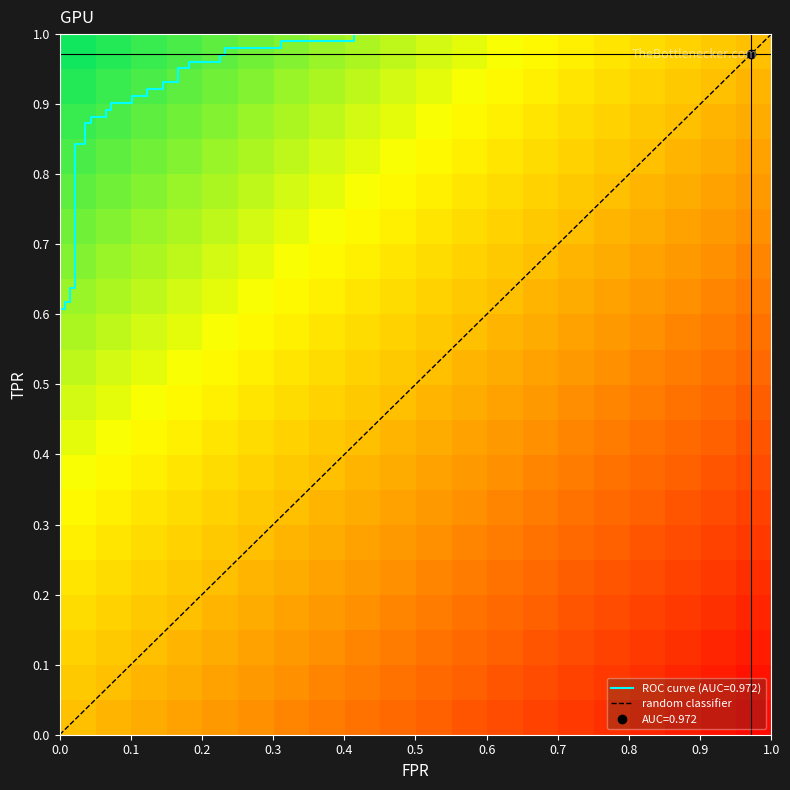

Between 13 and 29, which is larger?

29